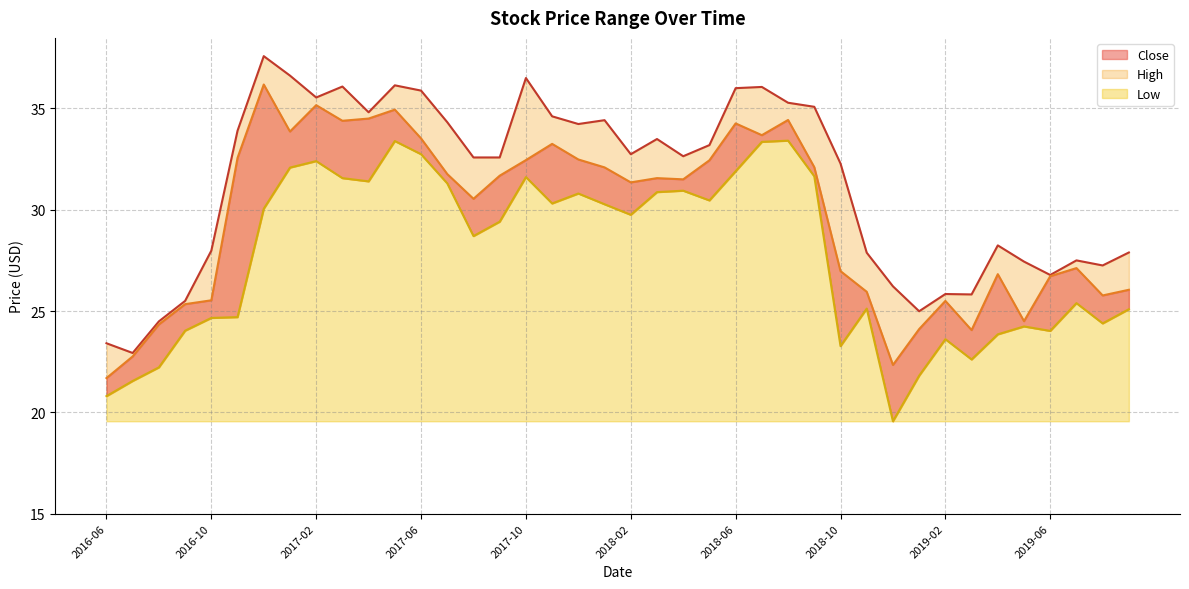

Which category has the lowest value across all series?

2018-12